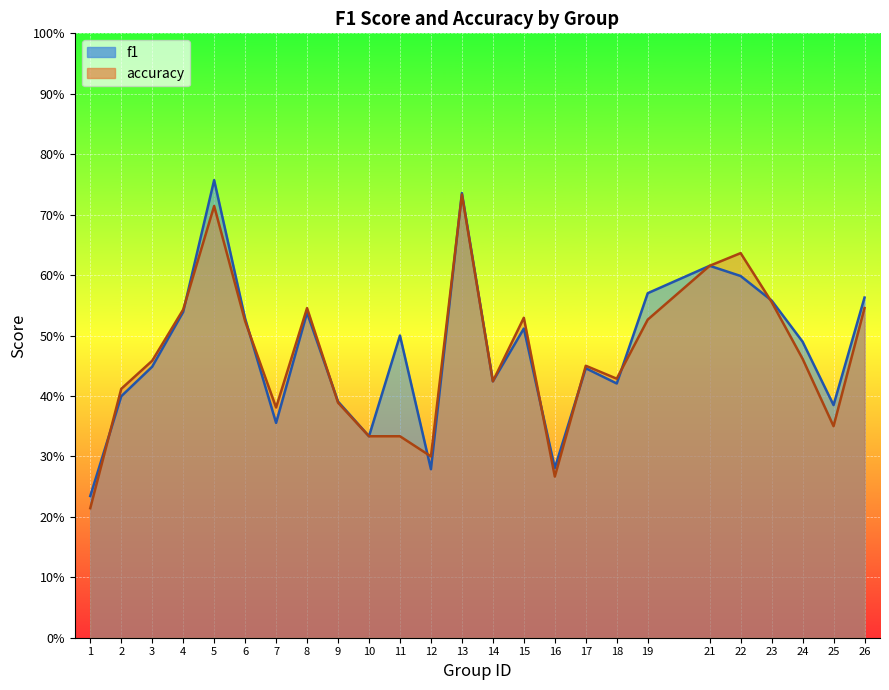

The f1 series shows 0.5 at 4. True or false?

True